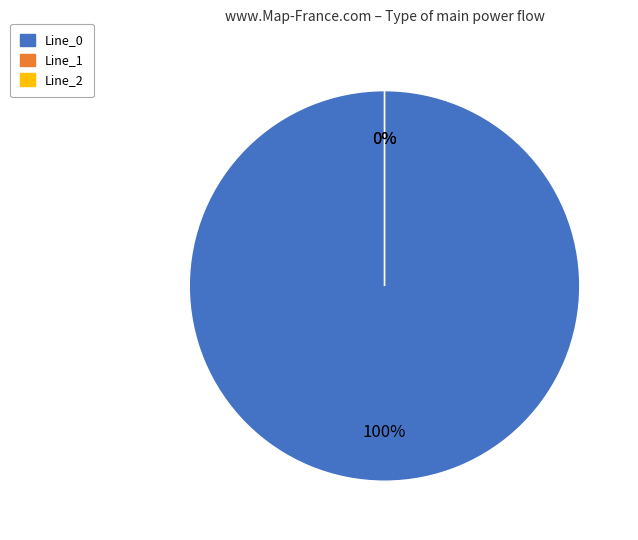

Does any single category account for the majority?

Yes